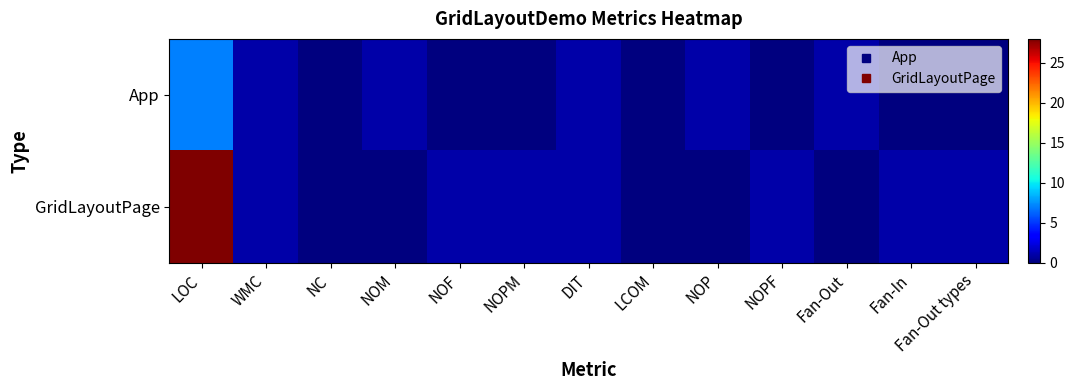

Reading left to right, extract all data points from this chart.

App: LOC=7	WMC=1	NC=0	NOM=1	NOF=0	NOPM=0	DIT=1	LCOM=0	NOP=1	NOPF=0	Fan-Out=1	Fan-In=0	Fan-Out types=0
GridLayoutPage: LOC=28	WMC=1	NC=0	NOM=0	NOF=1	NOPM=1	DIT=1	LCOM=0	NOP=0	NOPF=1	Fan-Out=0	Fan-In=1	Fan-Out types=1